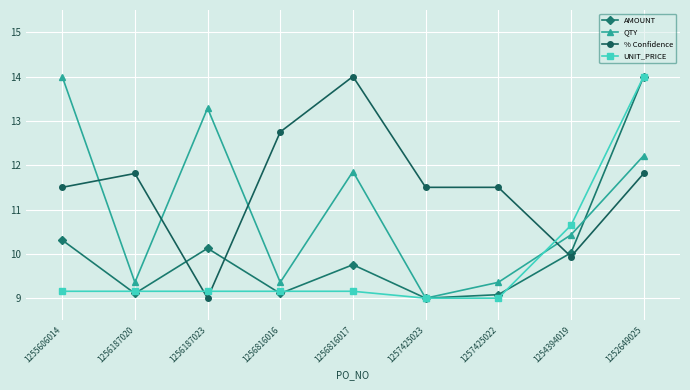

At which label is AMOUNT closest to 11?

1255606014